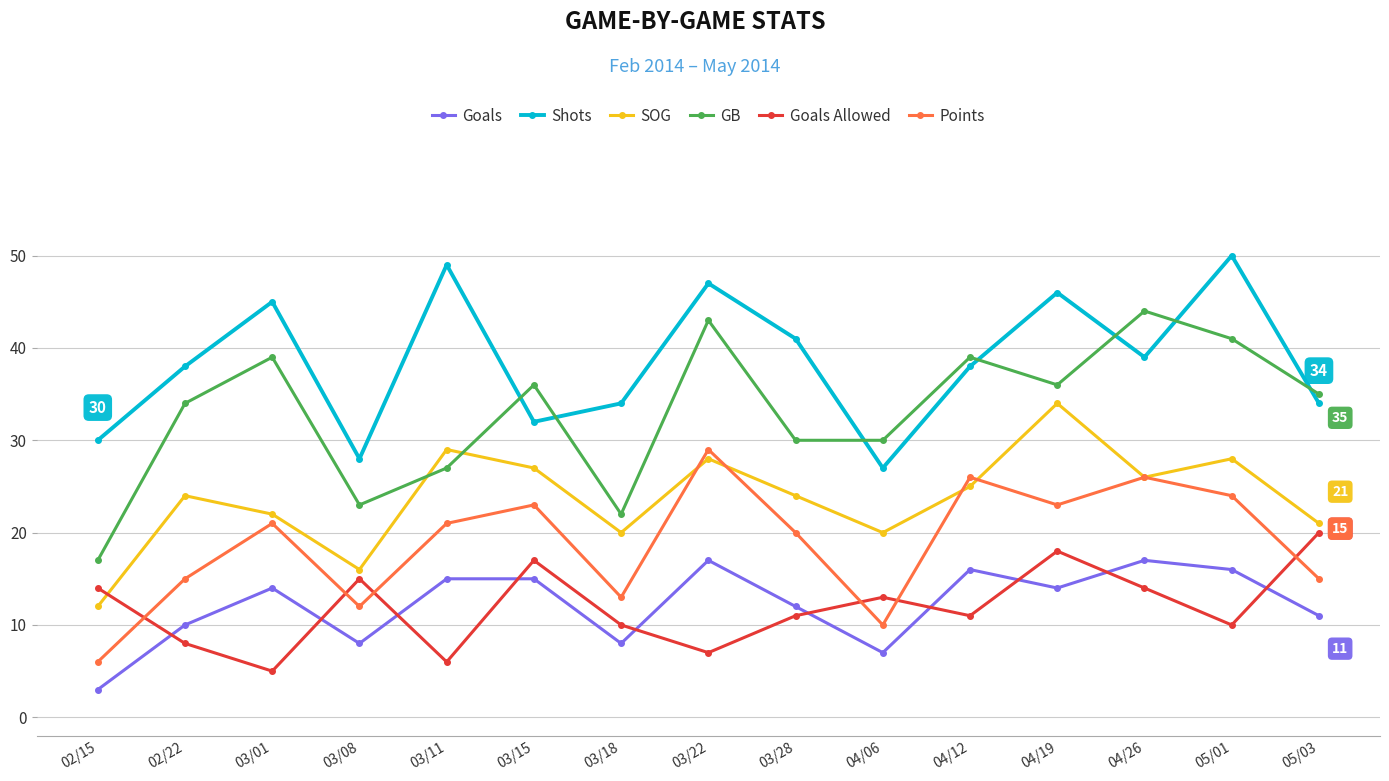

At which category does Goals reach its first local peak?

03/01